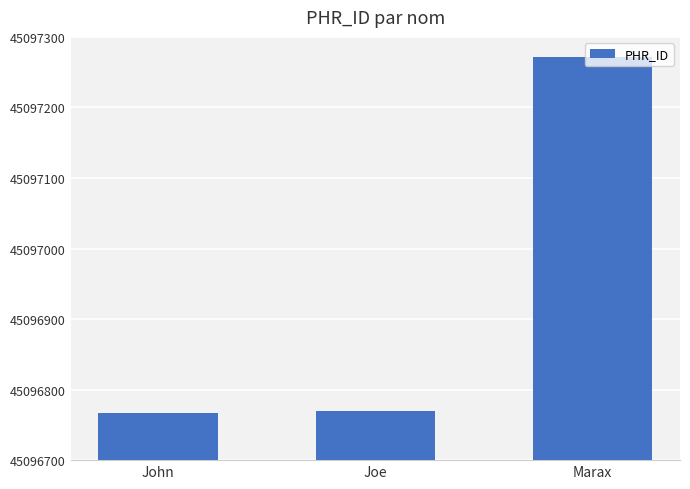

What position from the right is John?

3